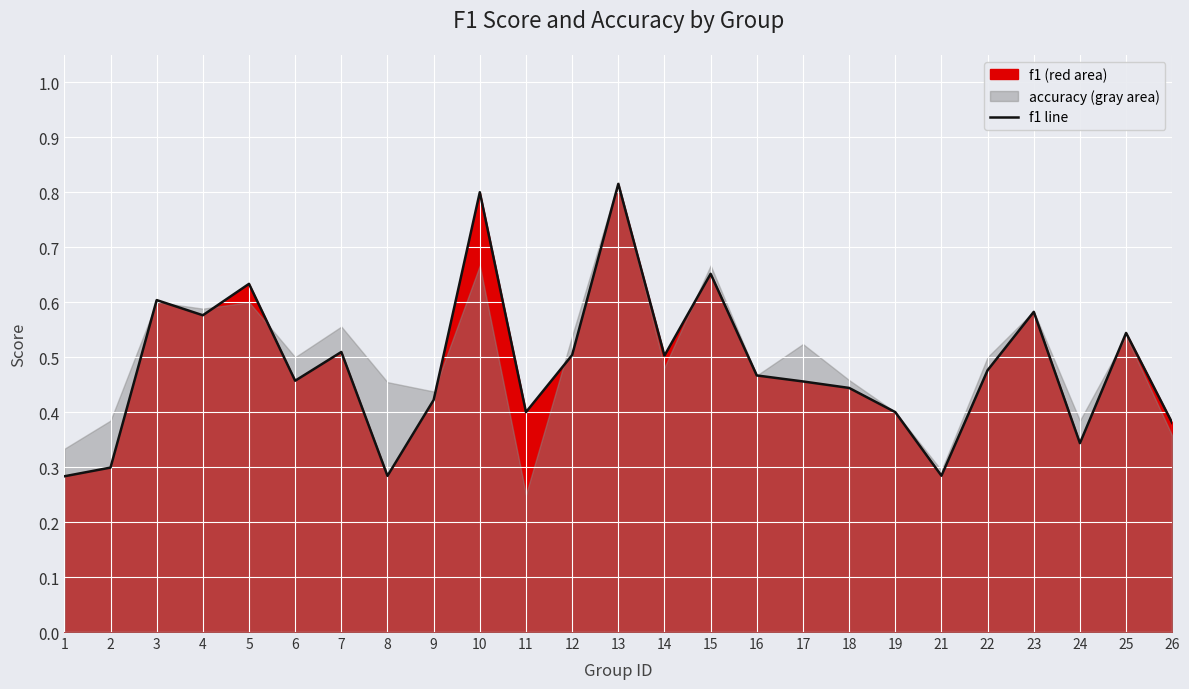

At which category does the chart reach its minimum across all series?

1